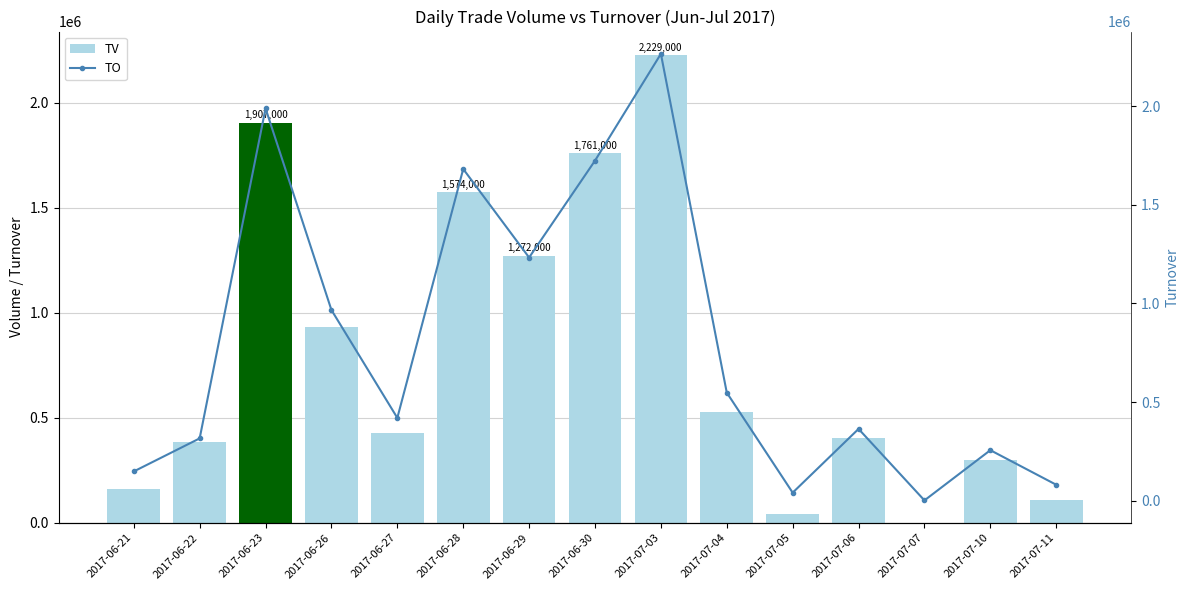

Rank the series by their average value, from highest to lowest.

TO, TV